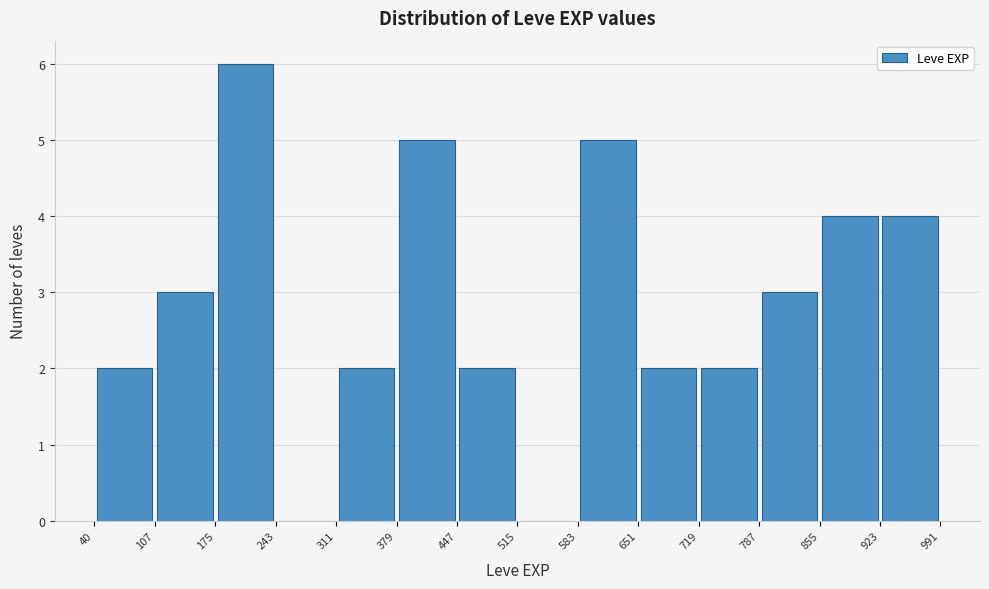

Reading left to right, list every bar in this chart as the range it spans on the x-axis followed by its height. The values are not printed on the chart, so give them approximately, as read against the axis.

40 to 107: 2
107 to 175: 3
175 to 243: 6
243 to 311: 0
311 to 379: 2
379 to 447: 5
447 to 515: 2
515 to 583: 0
583 to 651: 5
651 to 719: 2
719 to 787: 2
787 to 855: 3
855 to 923: 4
923 to 991: 4